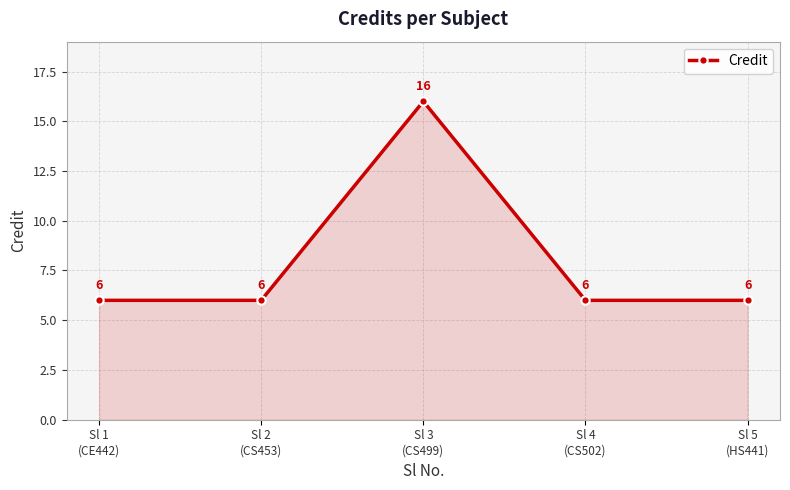

Reading left to right, what are all the values shown in this chart?

Sl 1
(CE442)=6	Sl 2
(CS453)=6	Sl 3
(CS499)=16	Sl 4
(CS502)=6	Sl 5
(HS441)=6